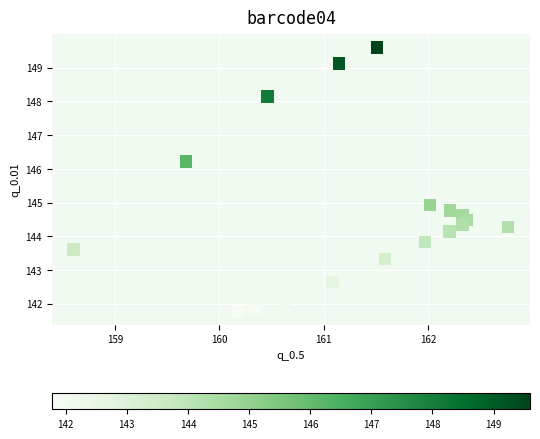

What is the range of Y values (max minus min)?

7.8